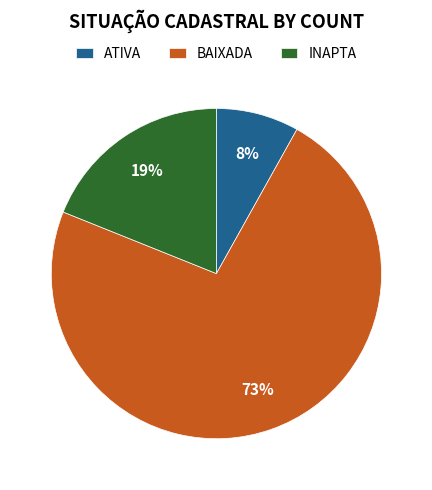

Does INAPTA account for over 50% of the chart?

No